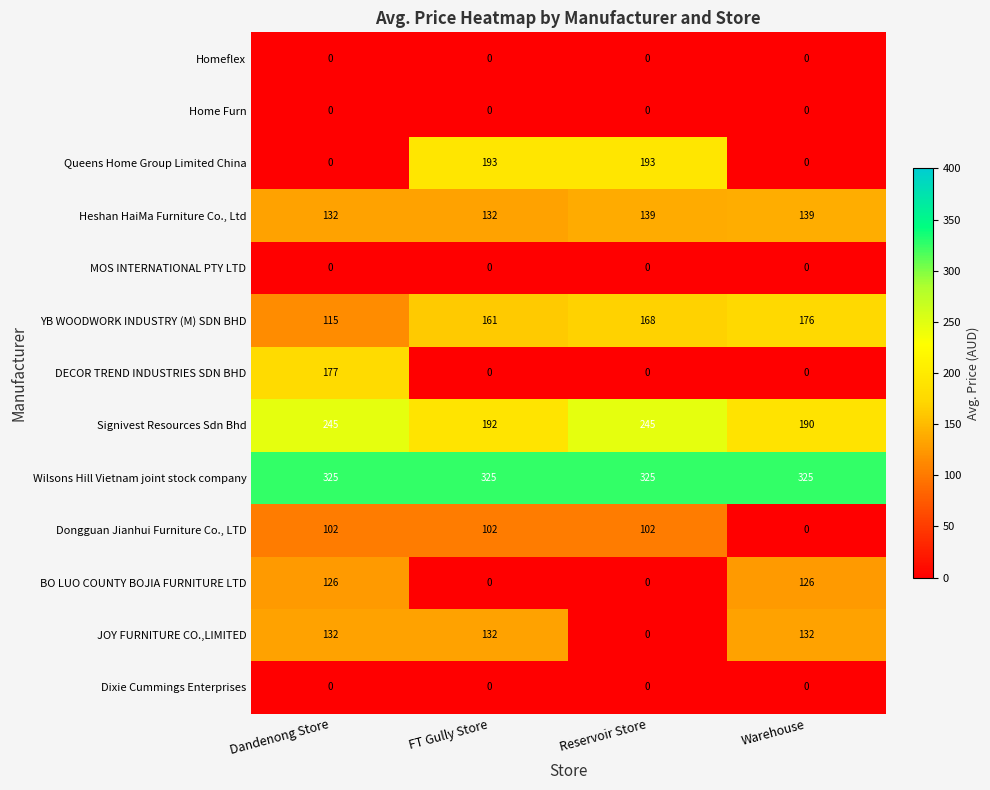

What is the greatest value displayed?

325